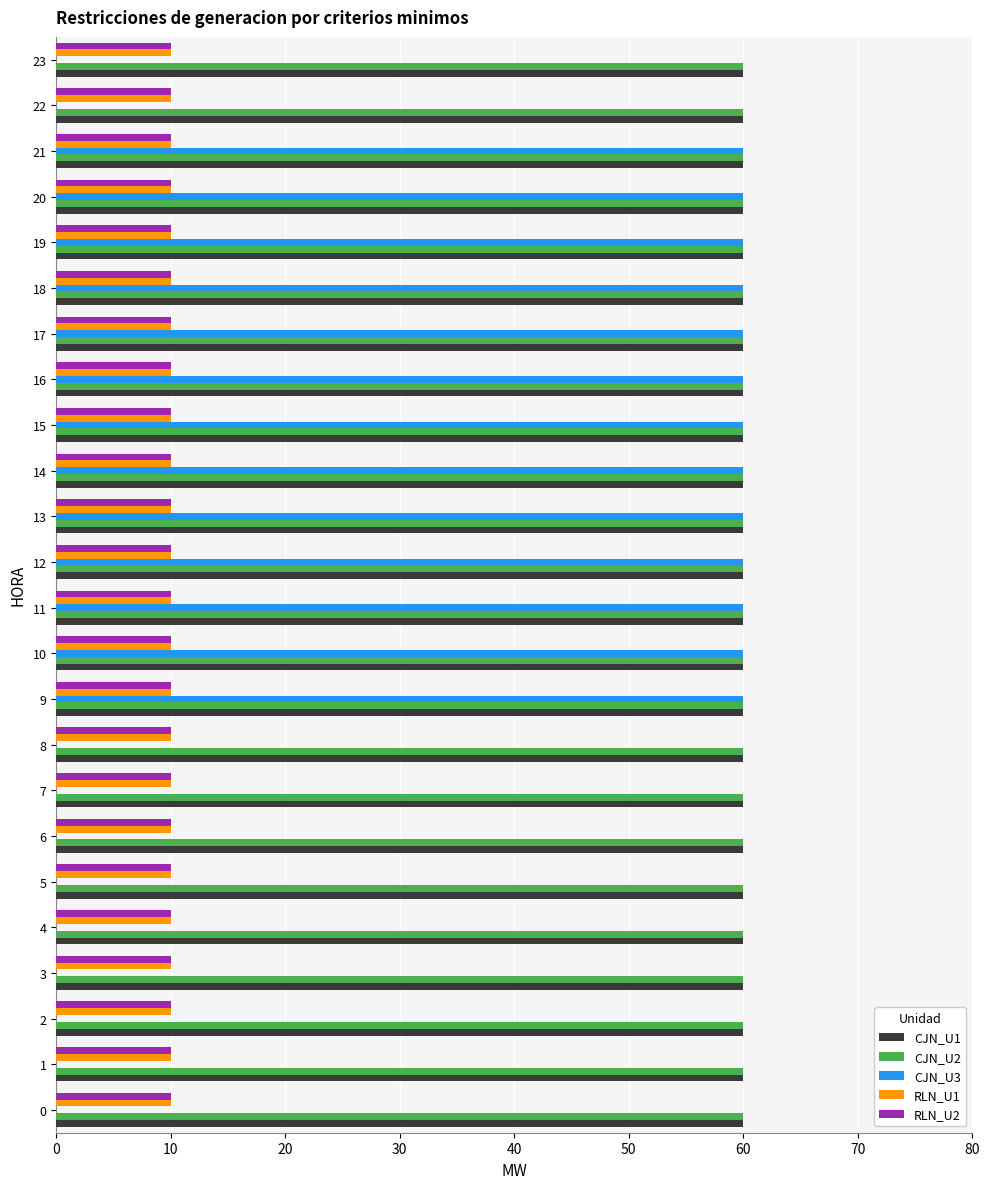

Is it true that RLN_U1 equals 10 at 7?

True